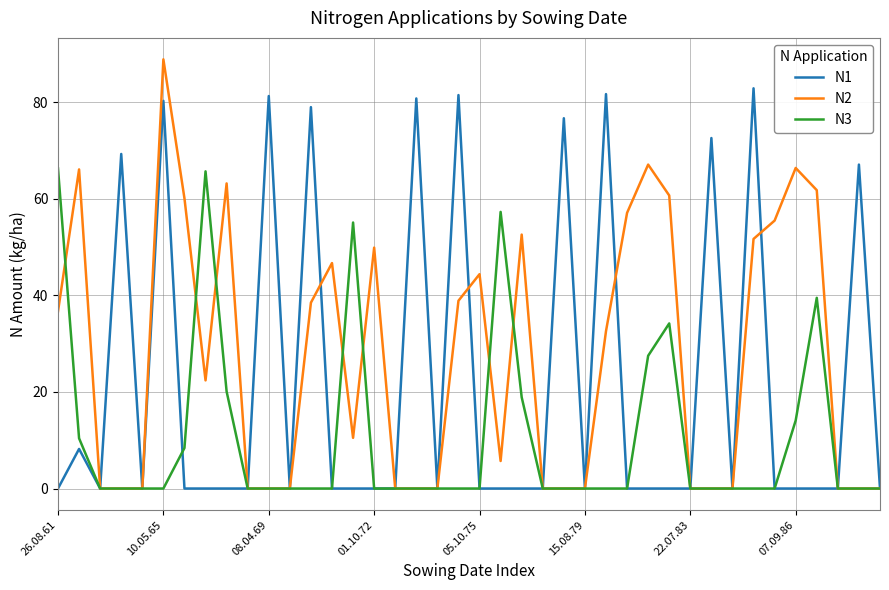

How many lines are shown in the chart?

3